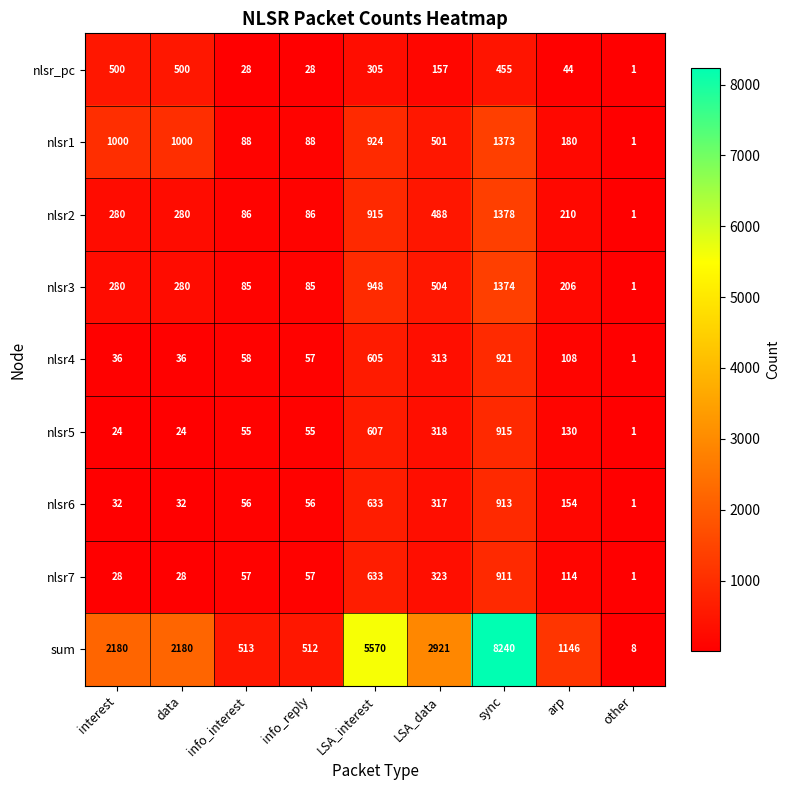

How many distinct data groups are displayed?

9